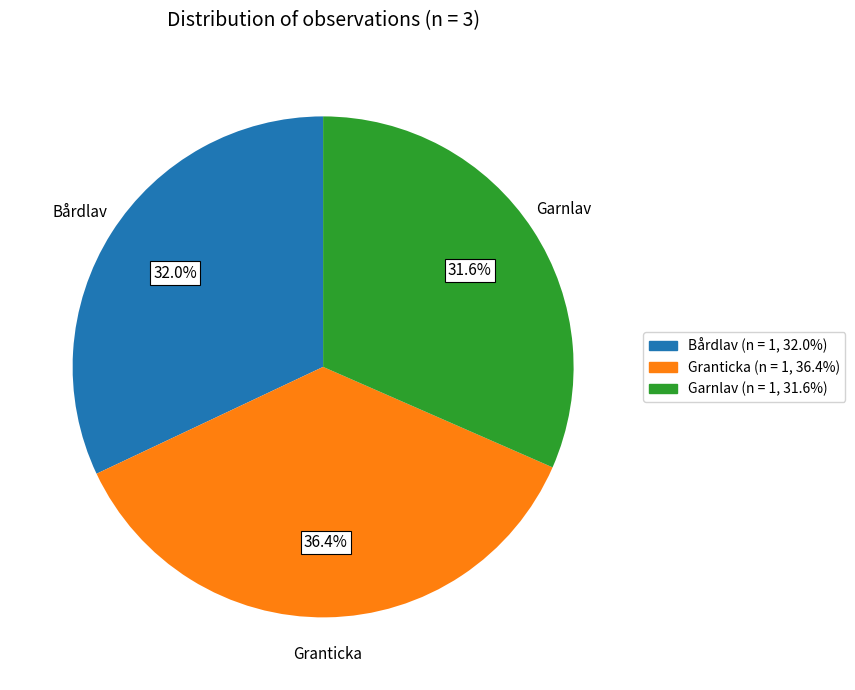

Is there a majority slice in this chart?

No